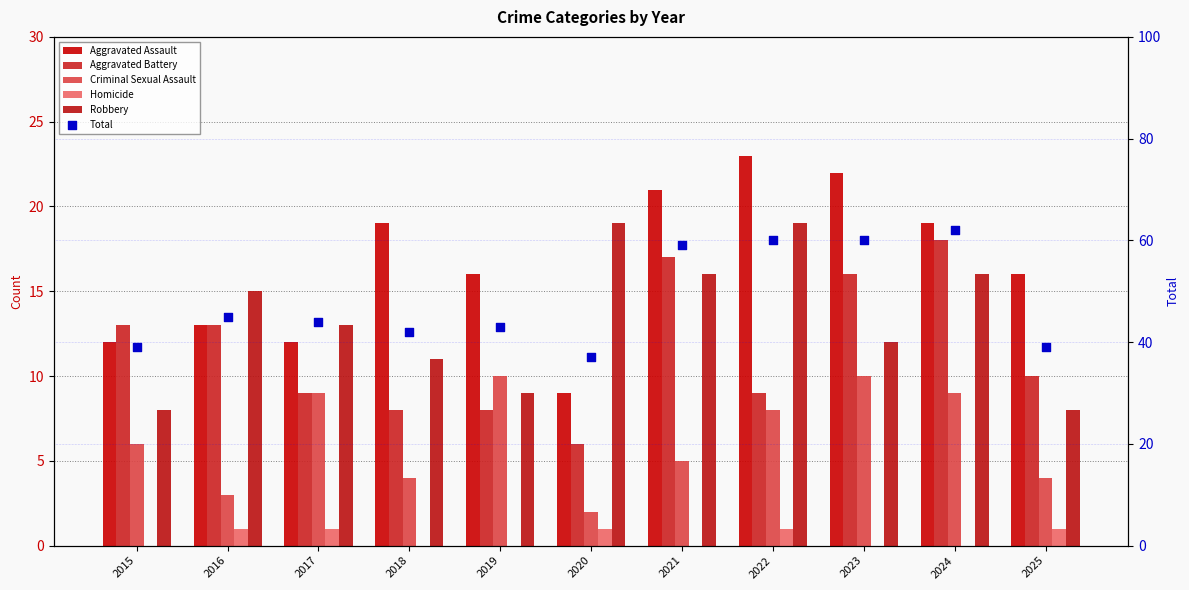

What are all the series names shown in the legend?

Aggravated Assault, Aggravated Battery, Criminal Sexual Assault, Homicide, Robbery, Total